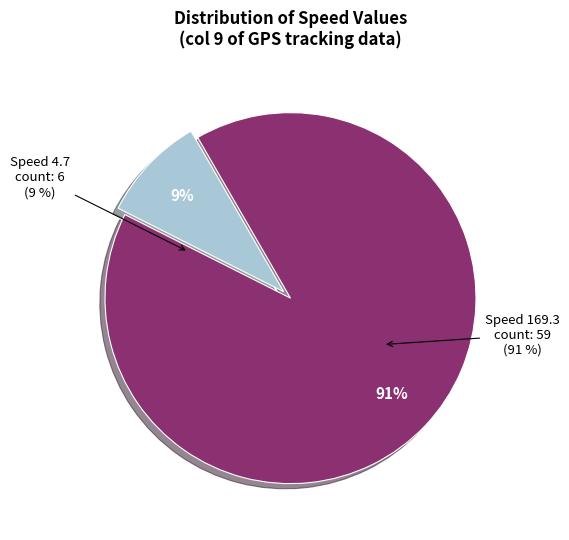

Is it true that 169.3 is 6% of the pie?

False